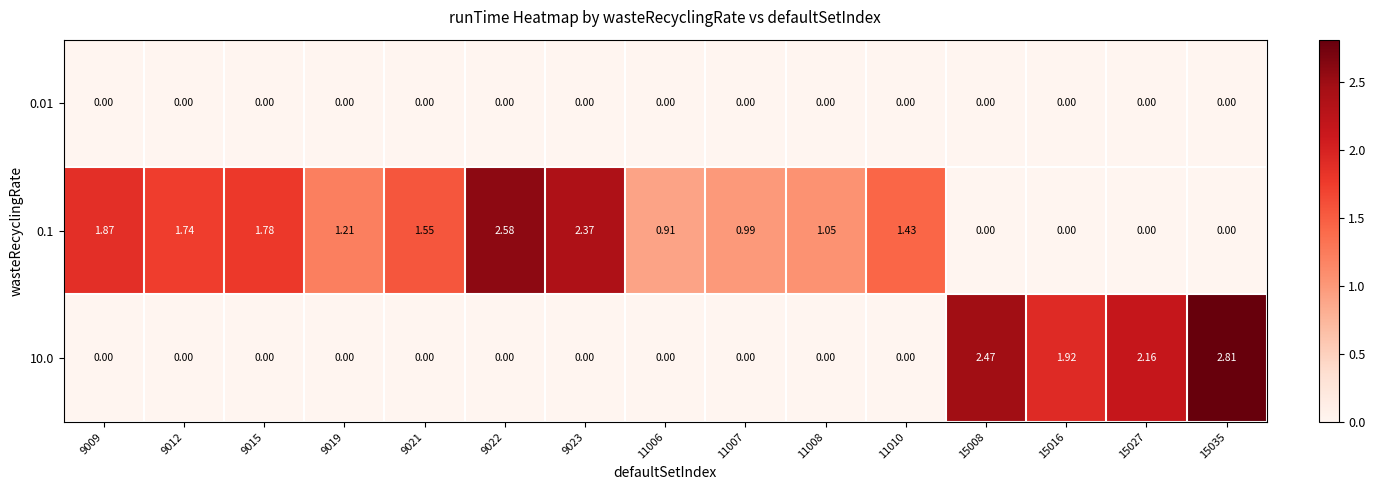

How many positive values does the 0.1 series have?

11